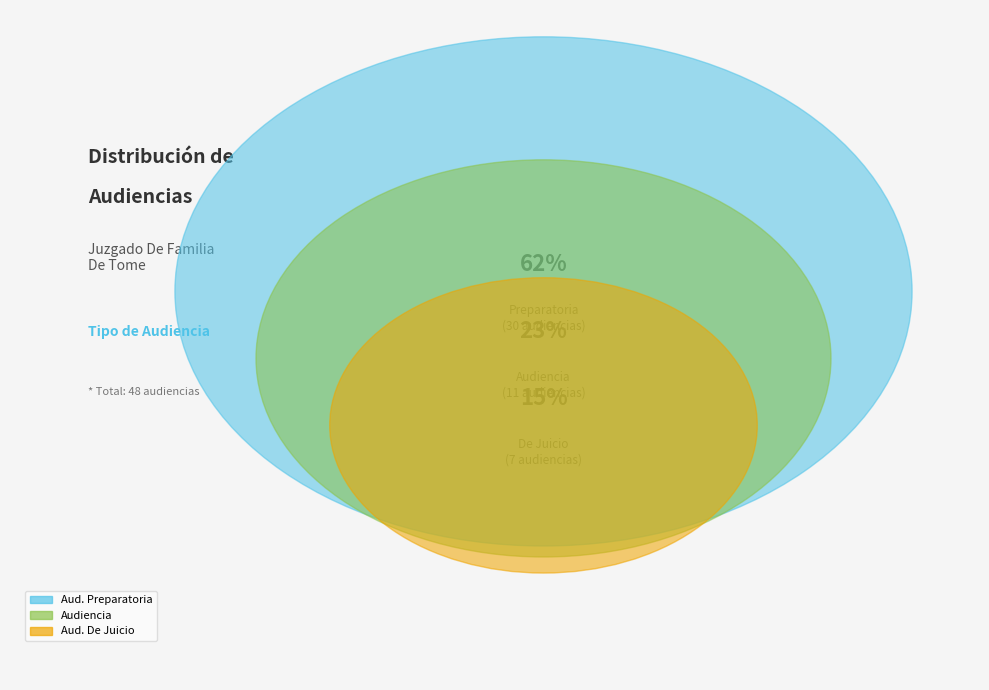

To the nearest percent, what is the combined percentage of Citación A Audiencia Preparatoria and Citación A Audiencia?

85%